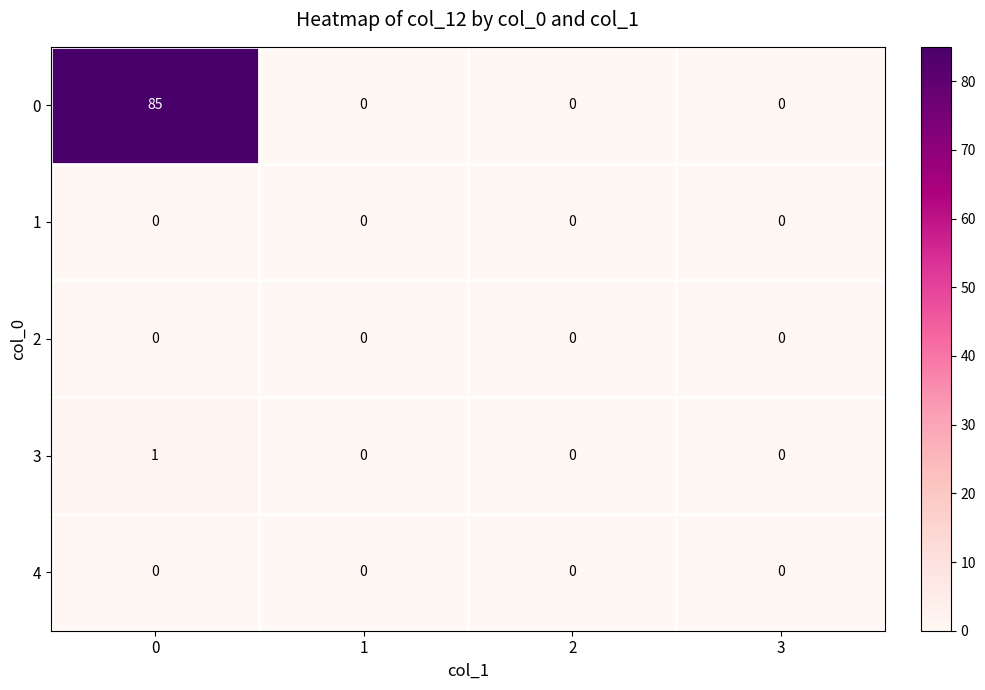

Which series has the widest spread of values?

0